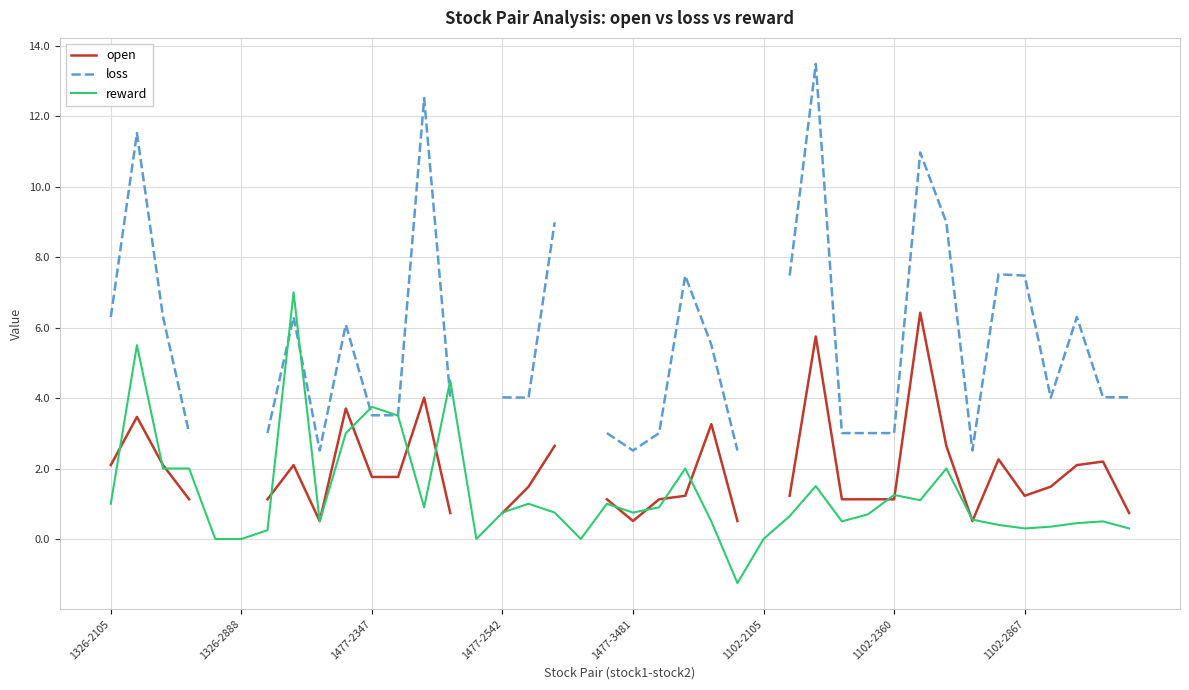

How many data points in reward are above 0?

34